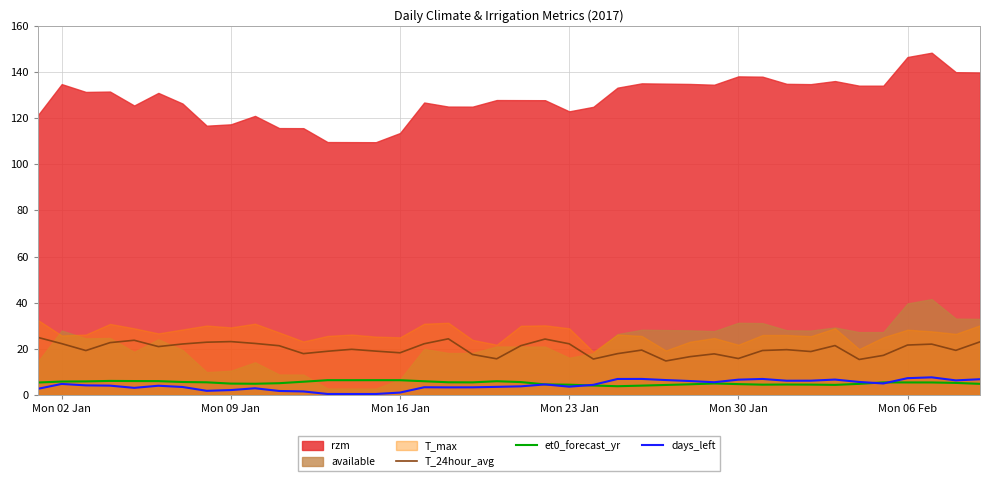

True or false: T_24hour_avg and et0_forecast_yr cross at least once.

False